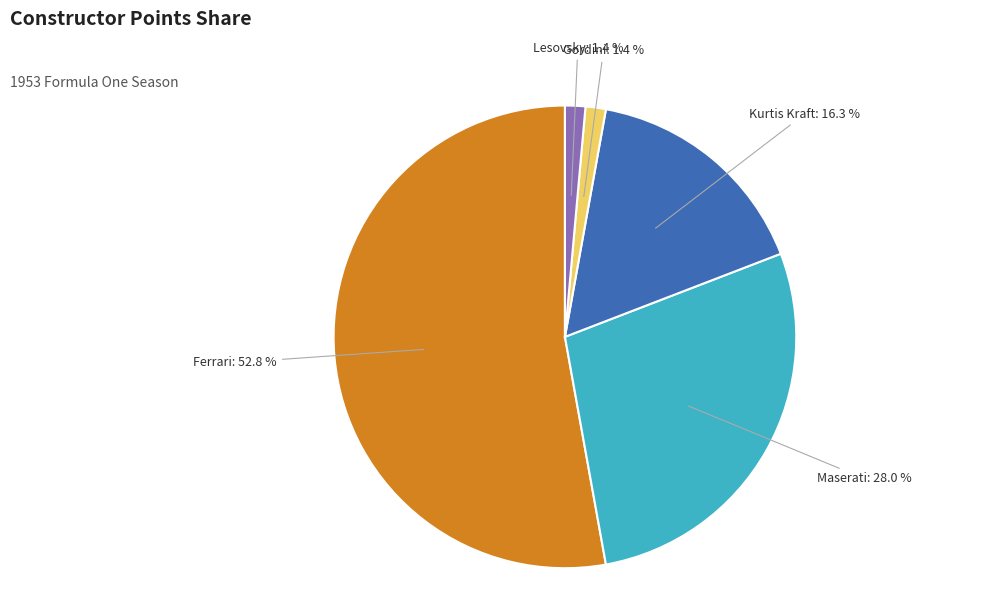

Is there a majority slice in this chart?

Yes